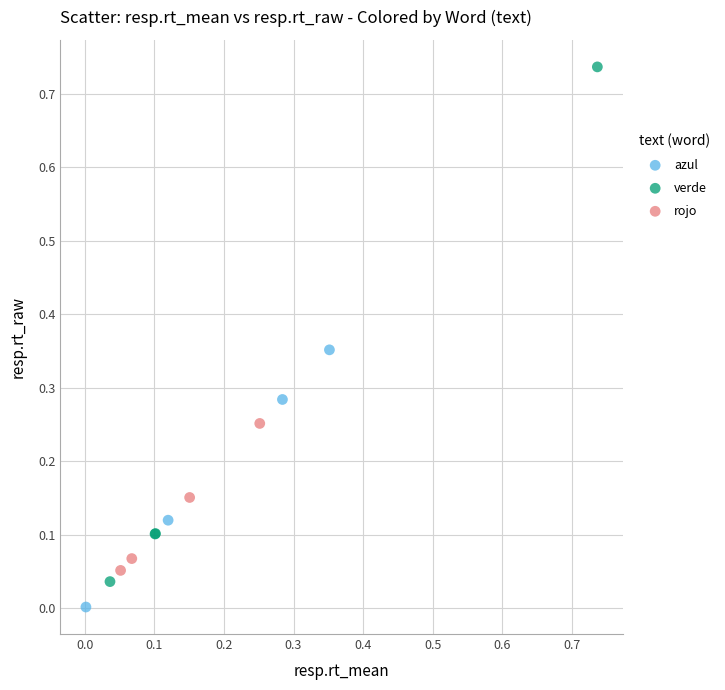

Which series reaches the maximum Y coordinate?

verde